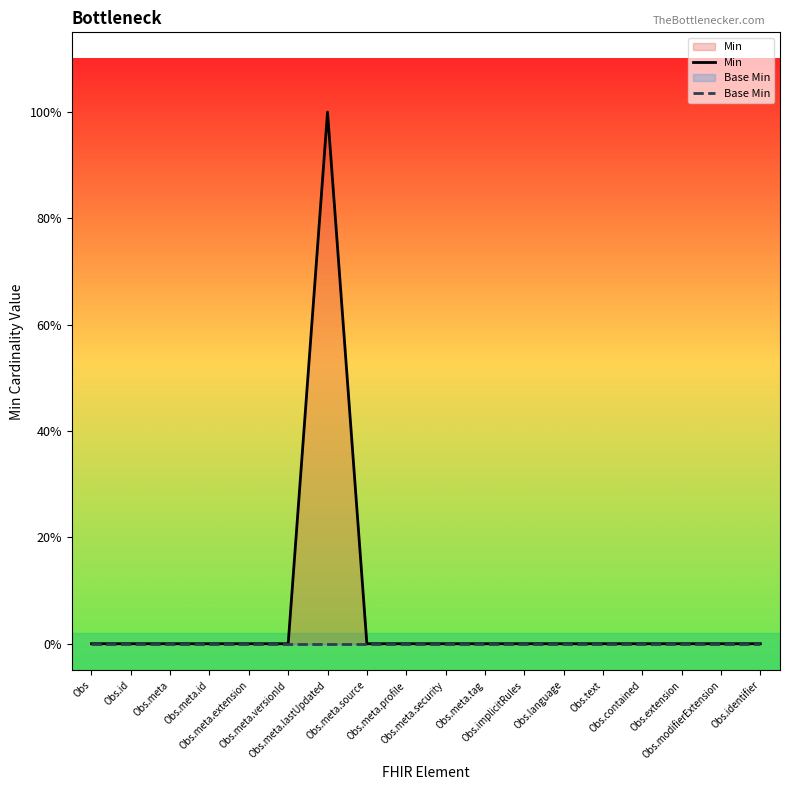

Which series has the largest range (max minus min)?

Min